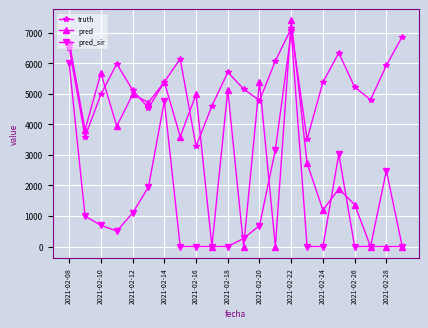

How many lines are shown in the chart?

3